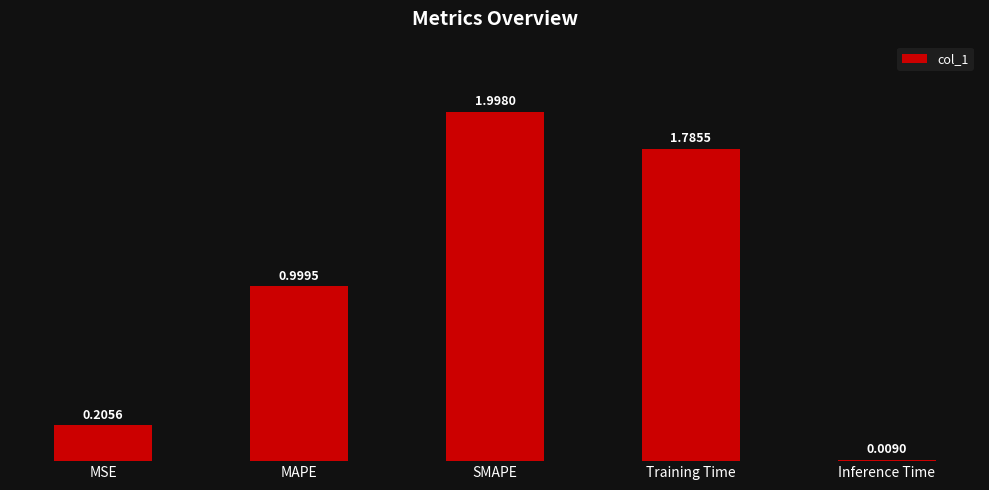

Is it true that the value at Training Time is 1.1?

False